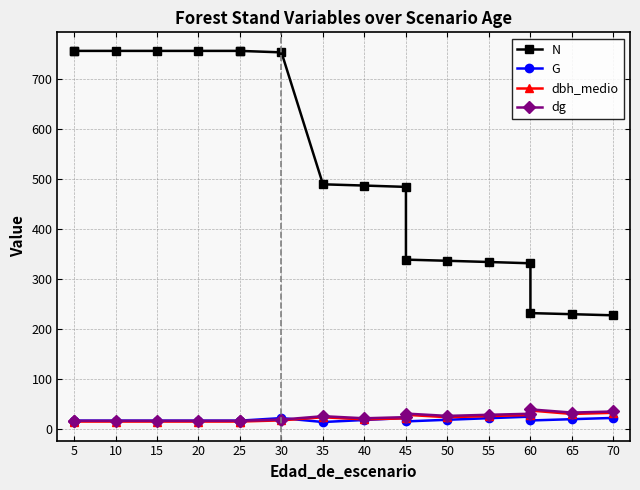

How many interior local peaks does the G series have?

3